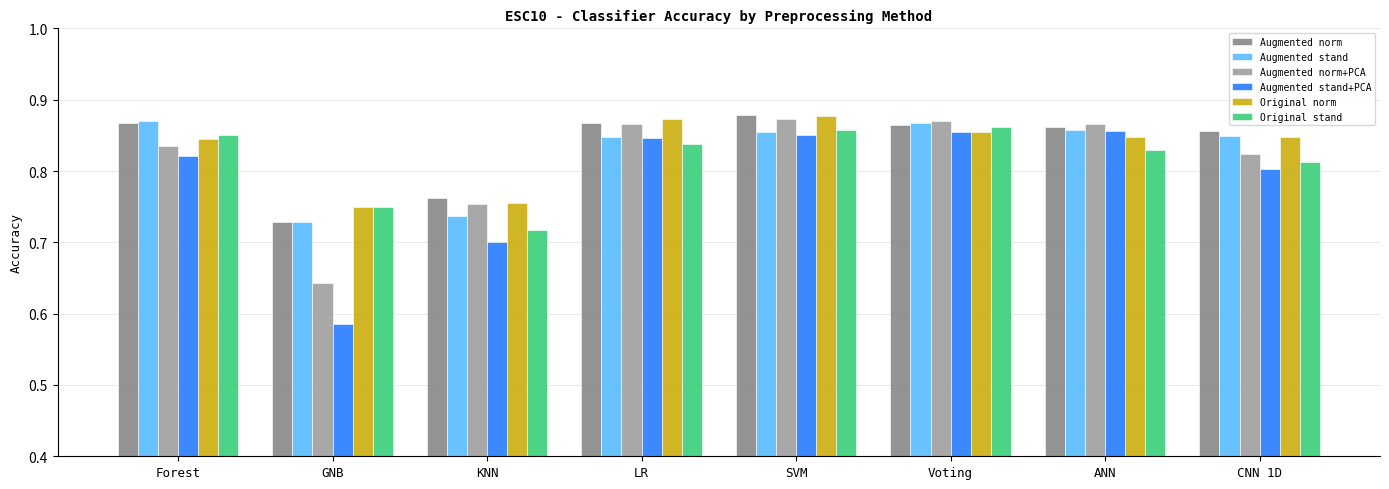

Is it true that Original norm equals 0.6 at Forest?

False